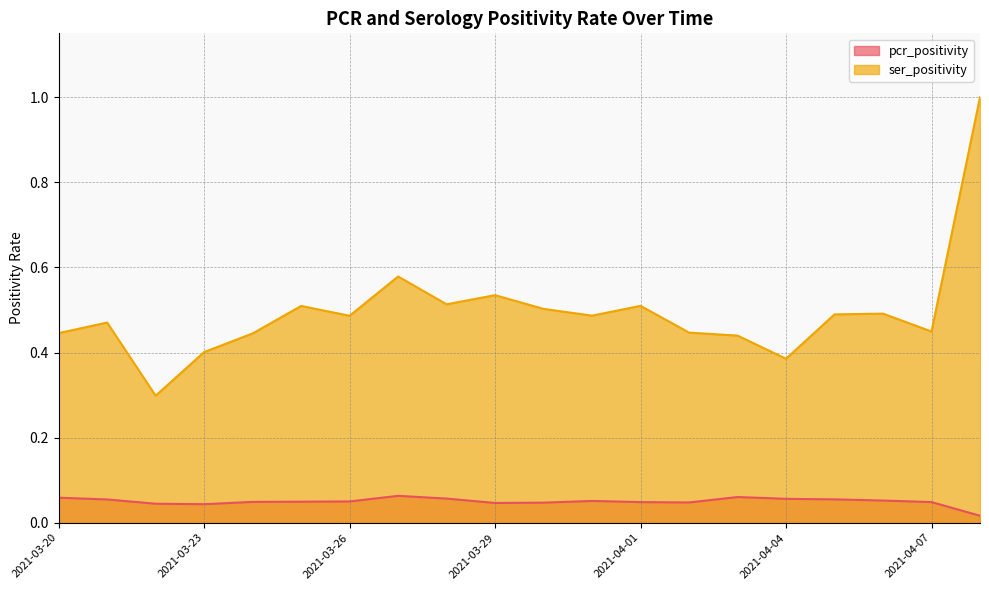

How many ser_positivity values are between 0 and 1?

20